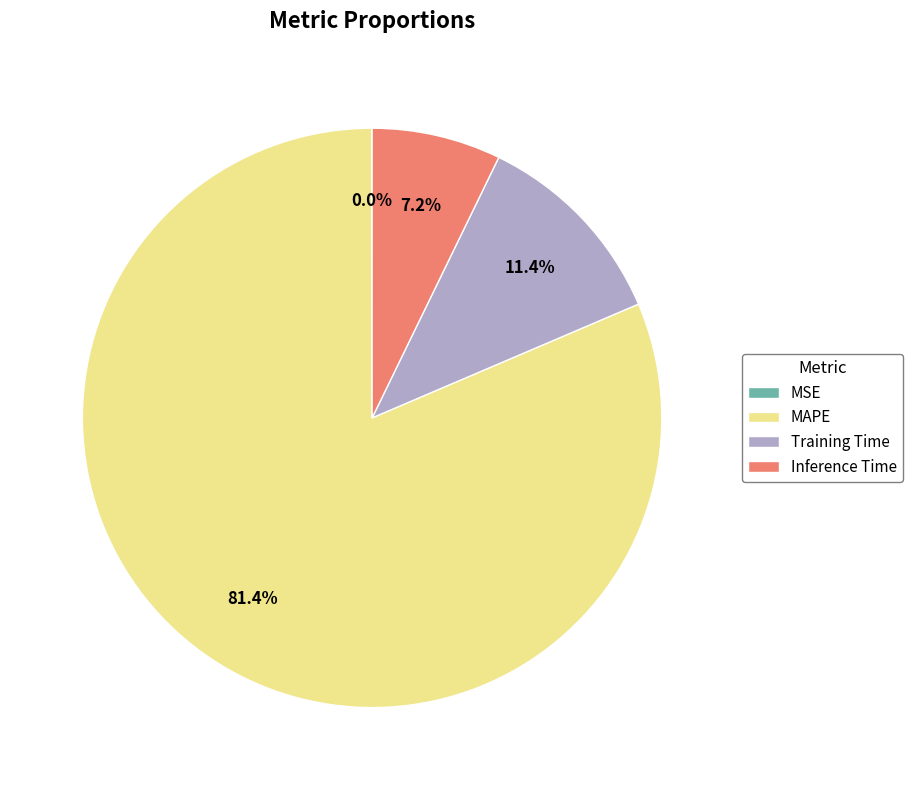

Is the sum of MAPE and Inference Time greater than half?

Yes